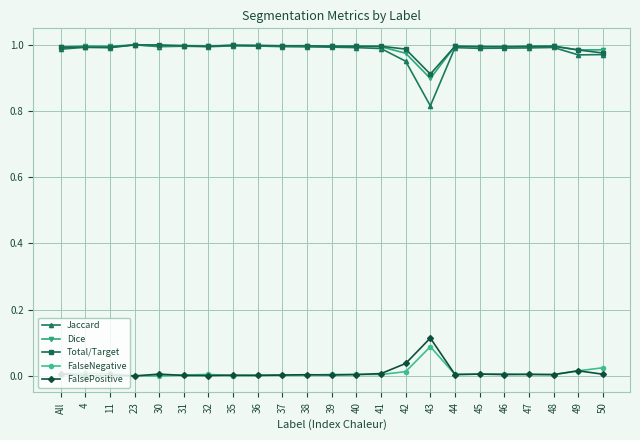

Is the value of FalseNegative at 37 greater than the value of Jaccard at 43?

No